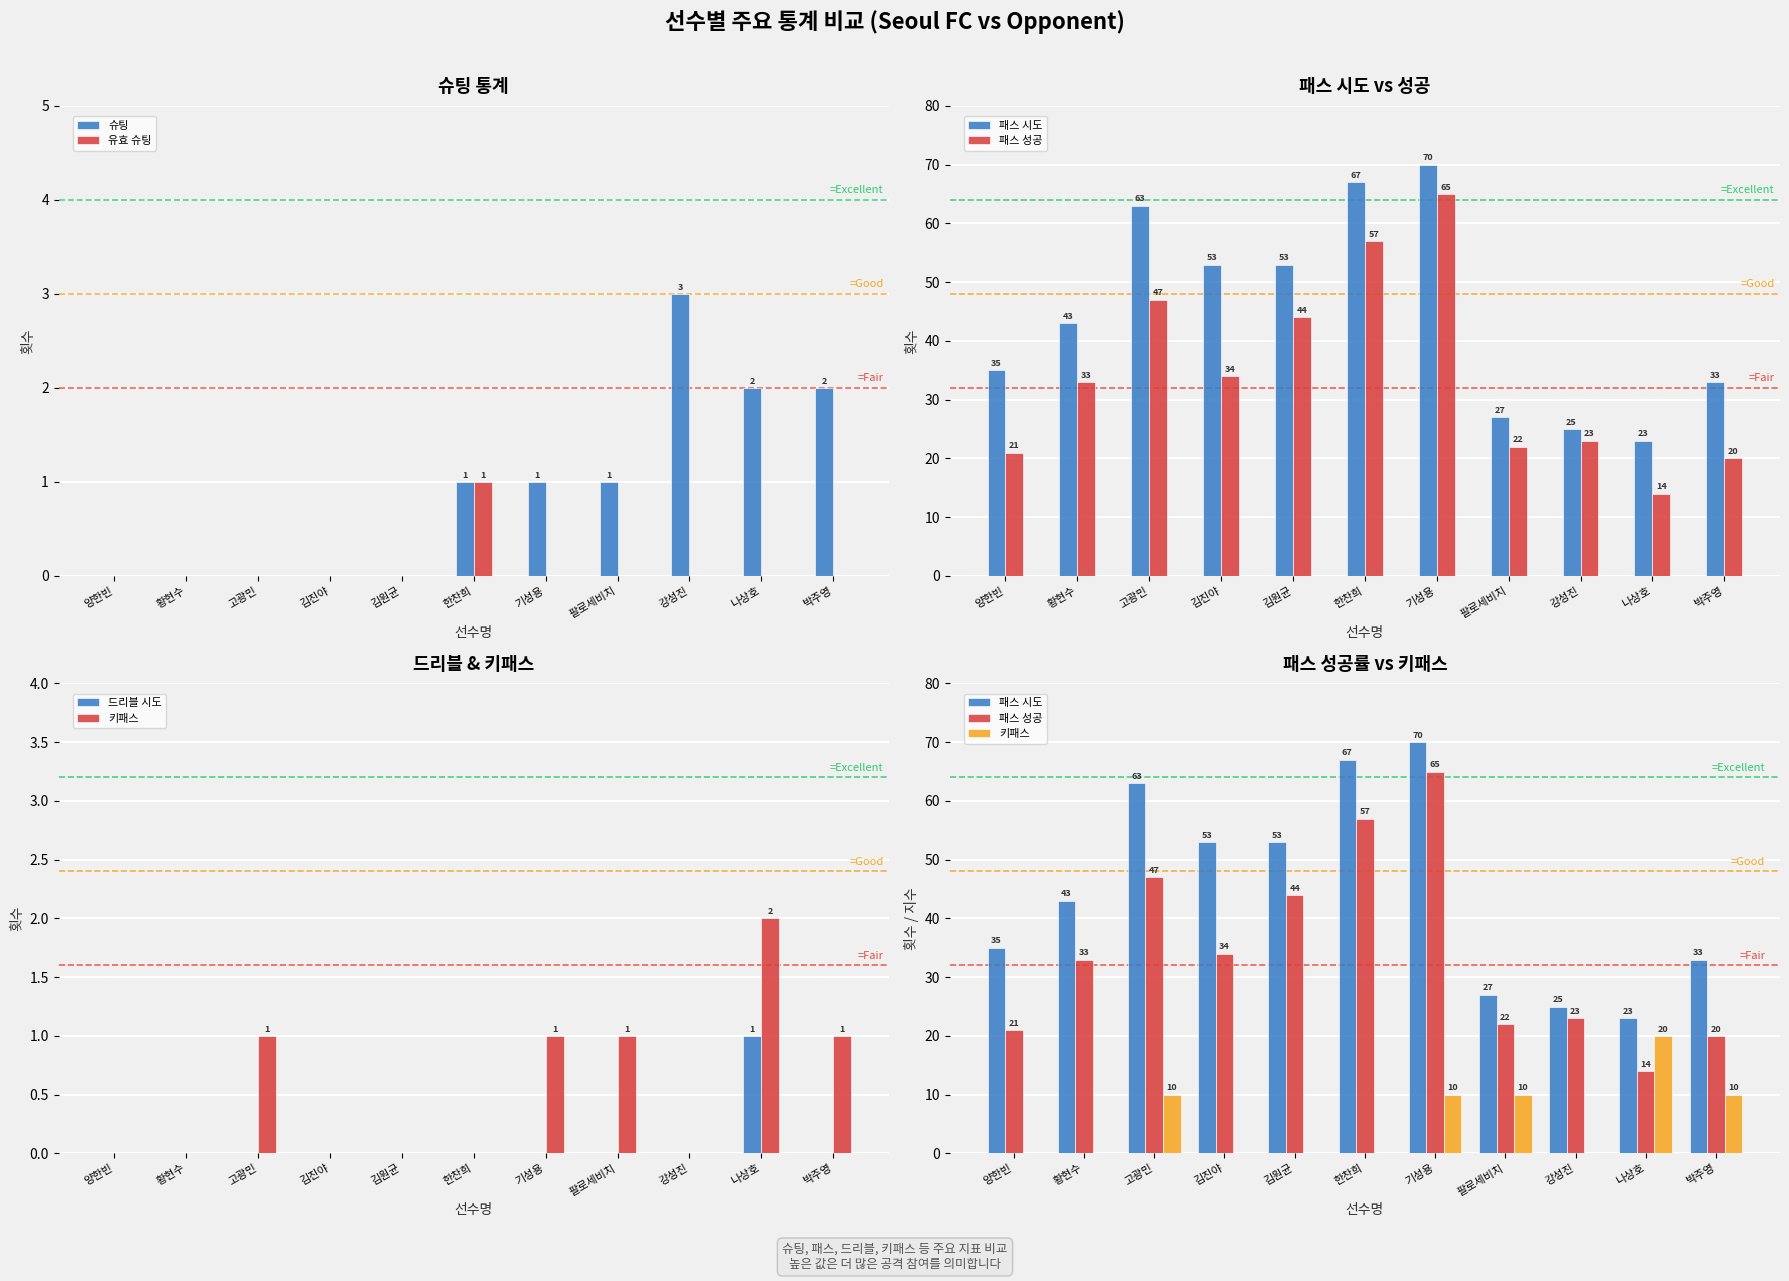

At which label is 패스 시도 closest to 46?

황현수